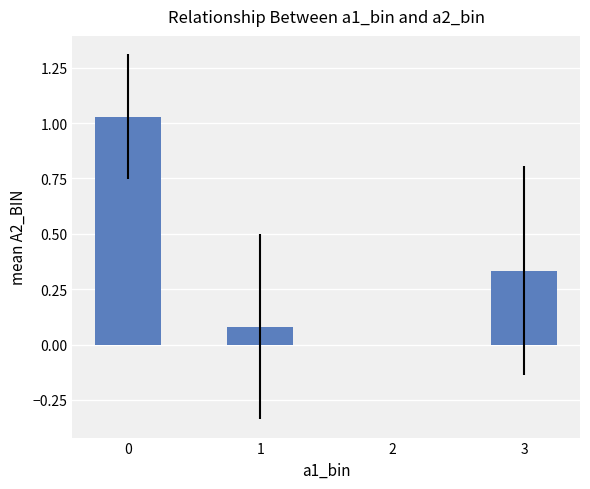

The chart shows a value of 0.5 at 0. True or false?

False